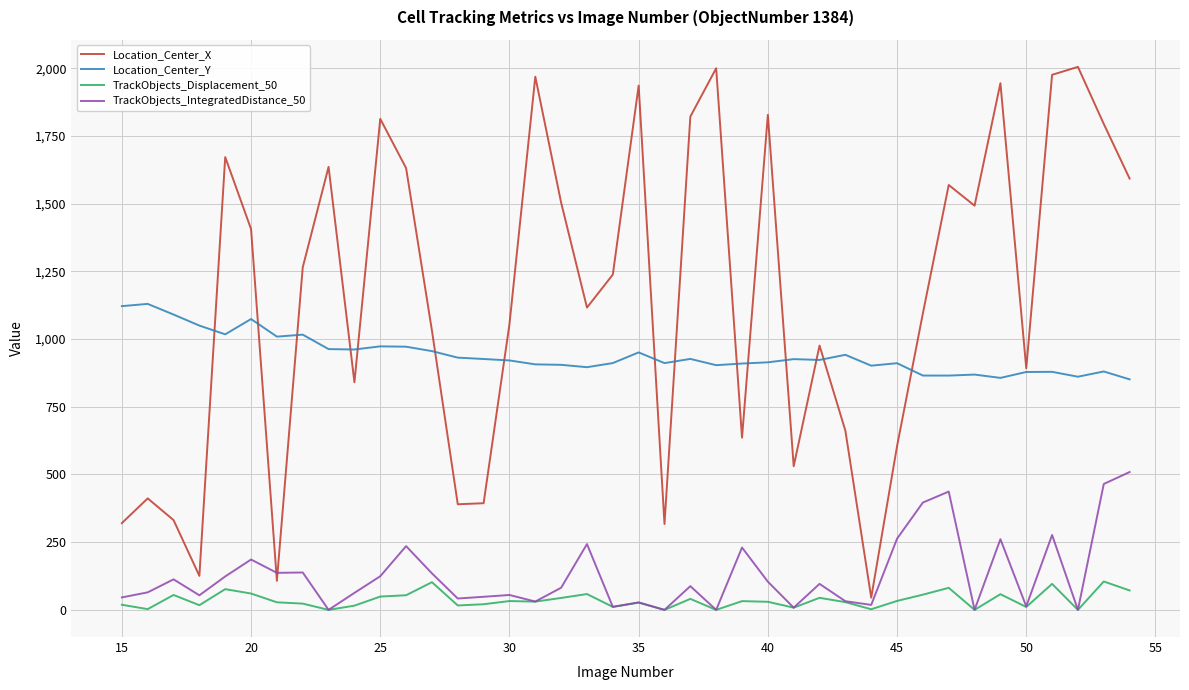

What is the highest value of the Location_Center_Y series?

1129.8